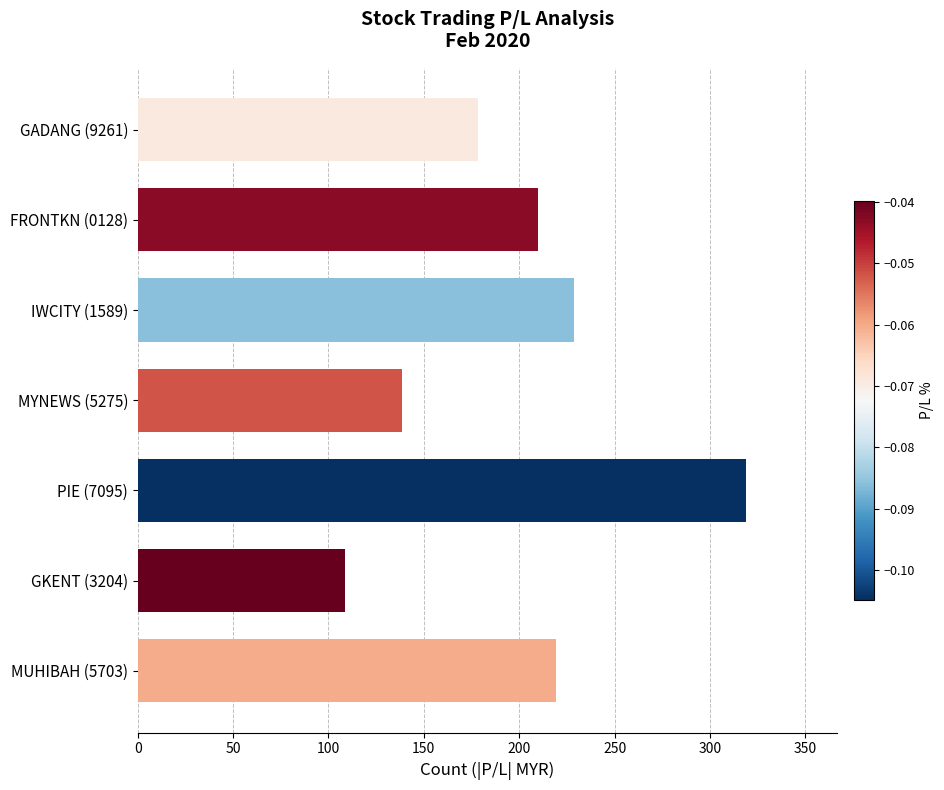

The chart shows a value of 288.5 at MUHIBAH (5703). True or false?

False